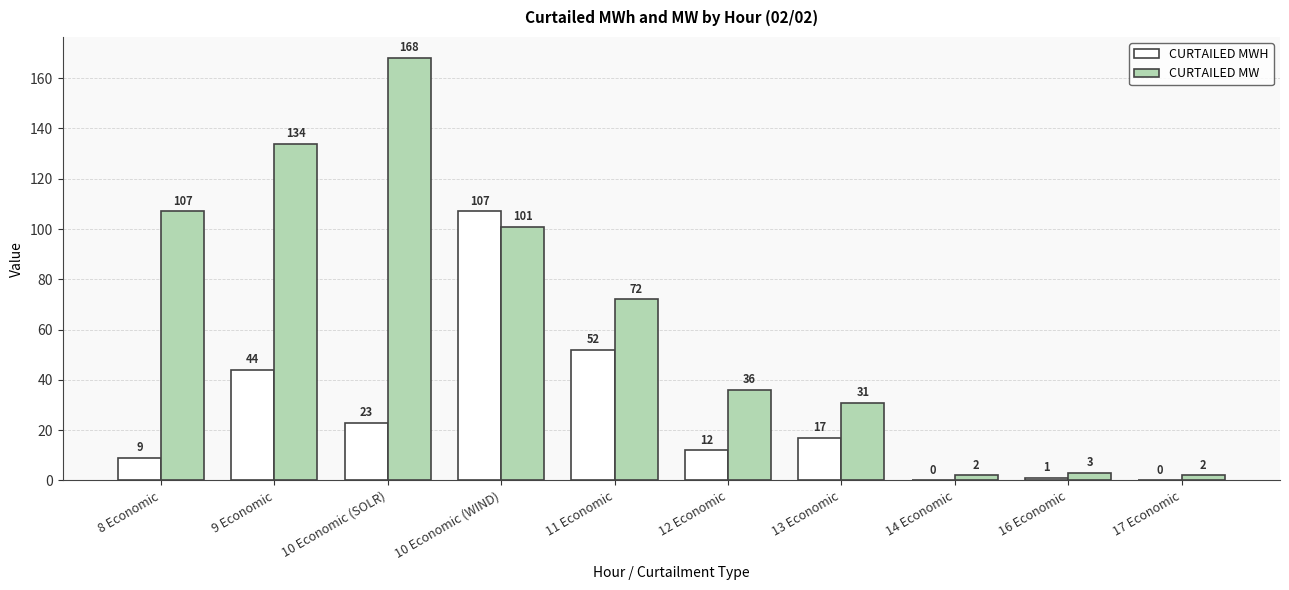

Which series has the widest spread of values?

CURTAILED MW